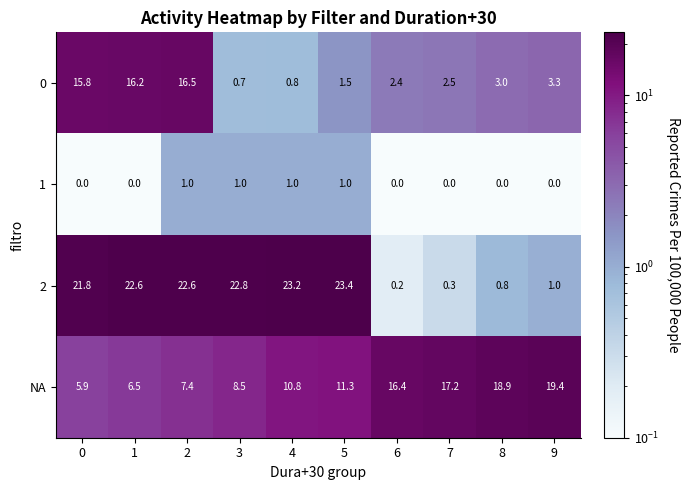

What is the average value of the 0 series?

6.3